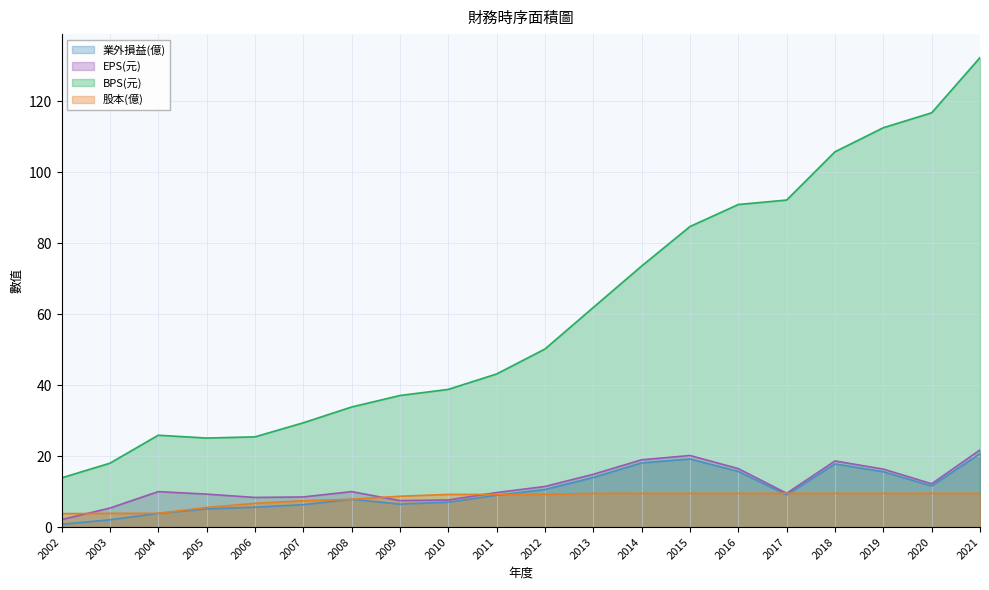

How many data points in BPS(元) are less than 50?

10